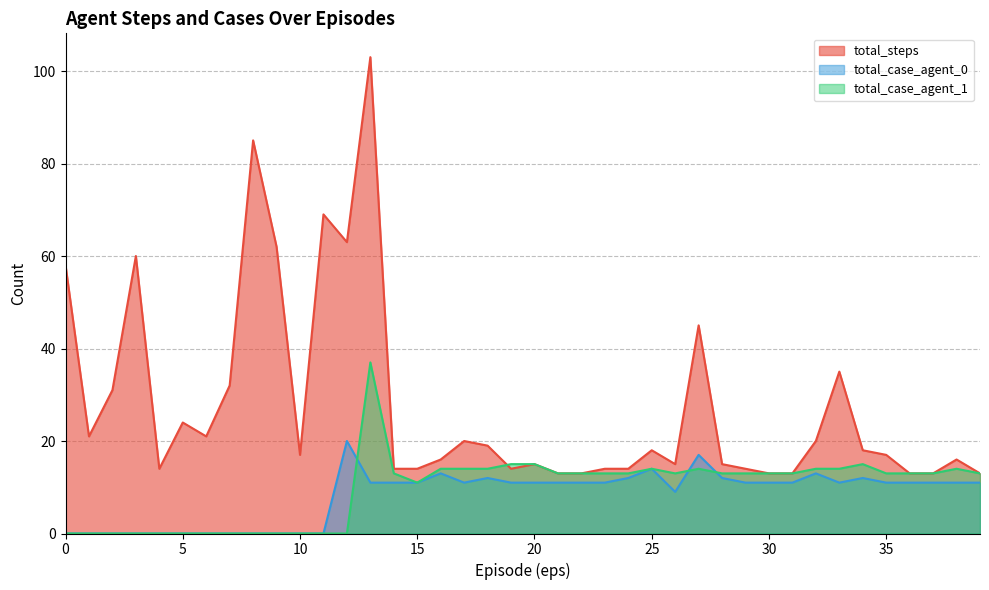

Does the chart have visible grid lines?

Yes